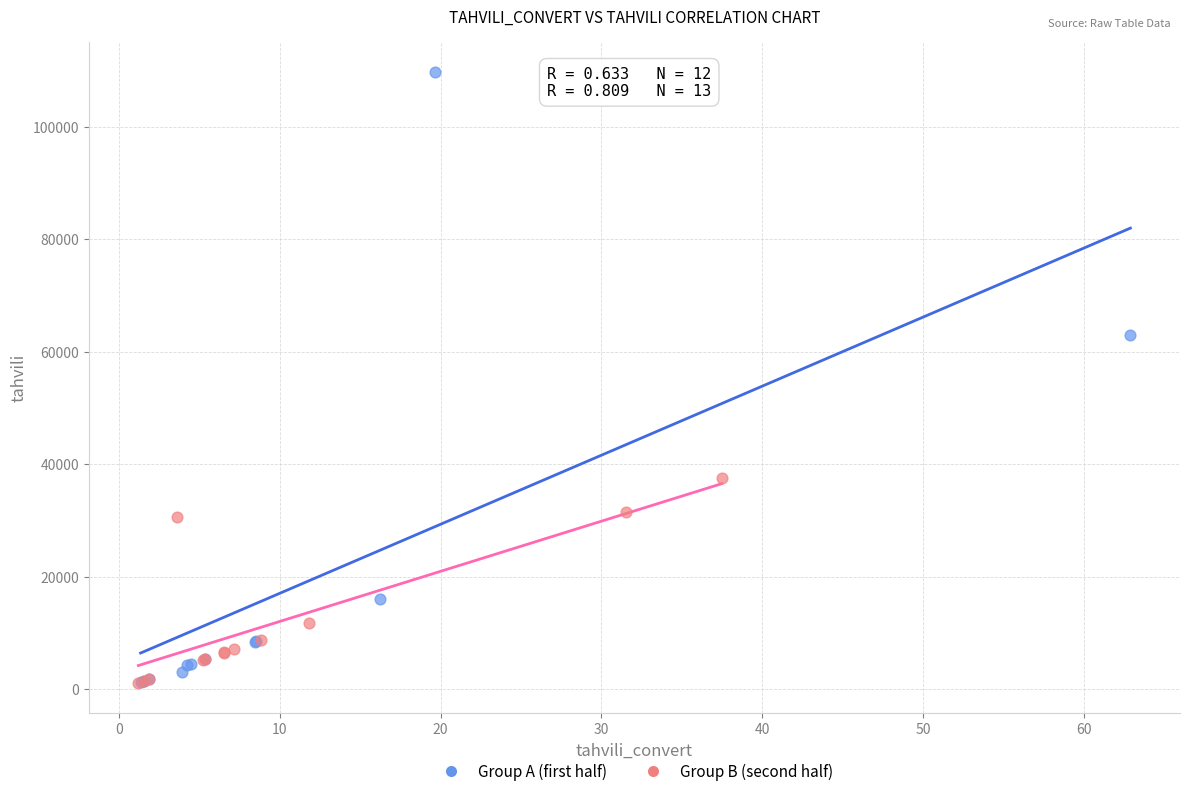

Which series has the largest Y range (max minus min)?

Group A (first half)